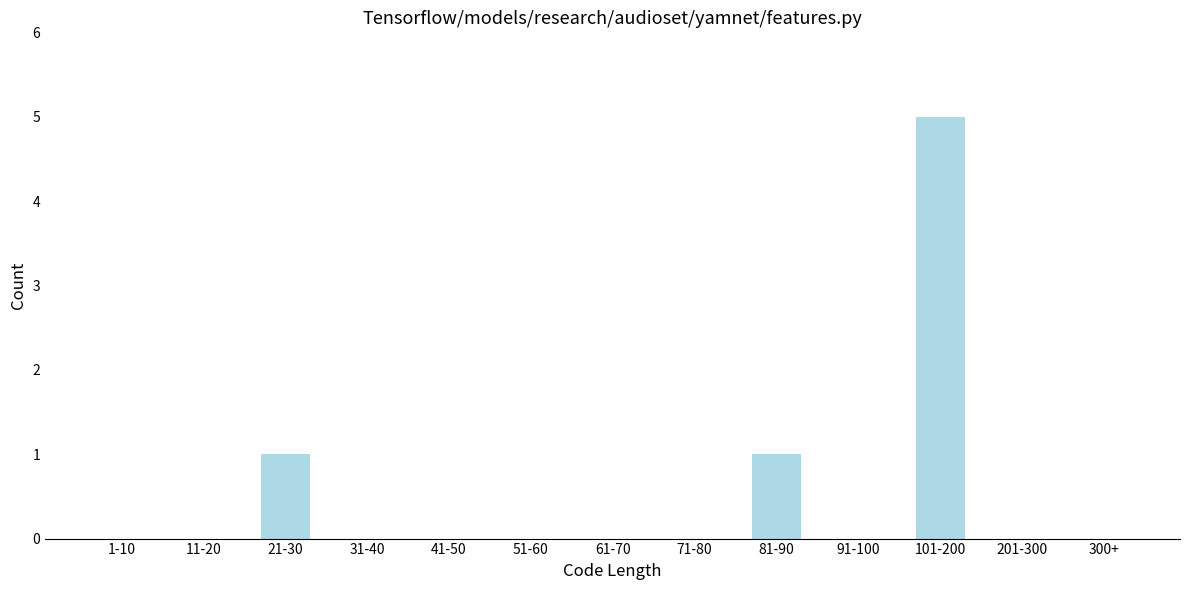

Reading left to right, extract all data points from this chart.

1-10=0	11-20=0	21-30=1	31-40=0	41-50=0	51-60=0	61-70=0	71-80=0	81-90=1	91-100=0	101-200=5	201-300=0	300+=0